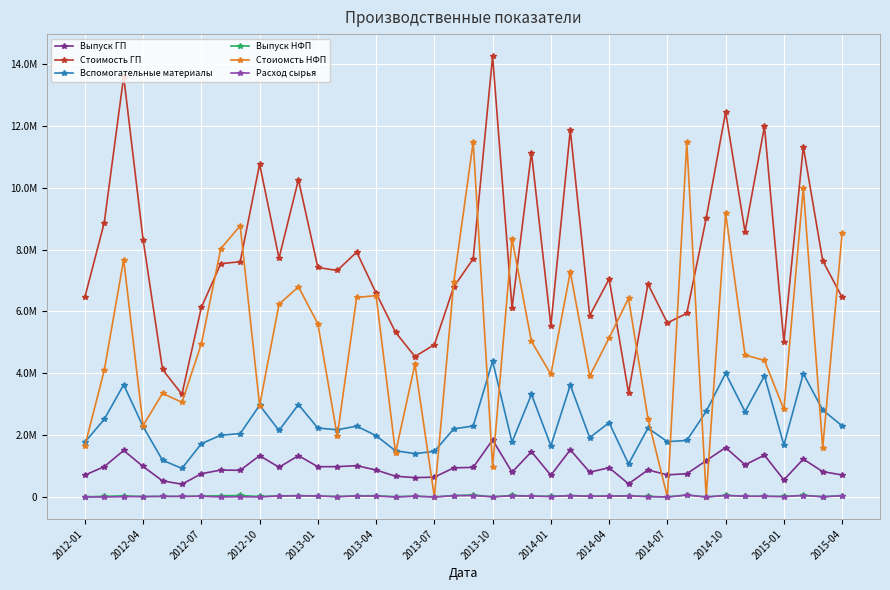

Where is Выпуск НФП nearest to the value 34224?

2013-01